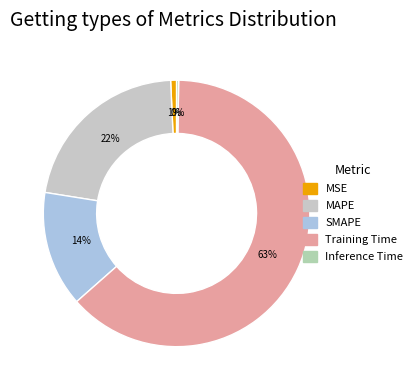

To the nearest percent, what is the difference between the SMAPE and MAPE slice percentages?

8%